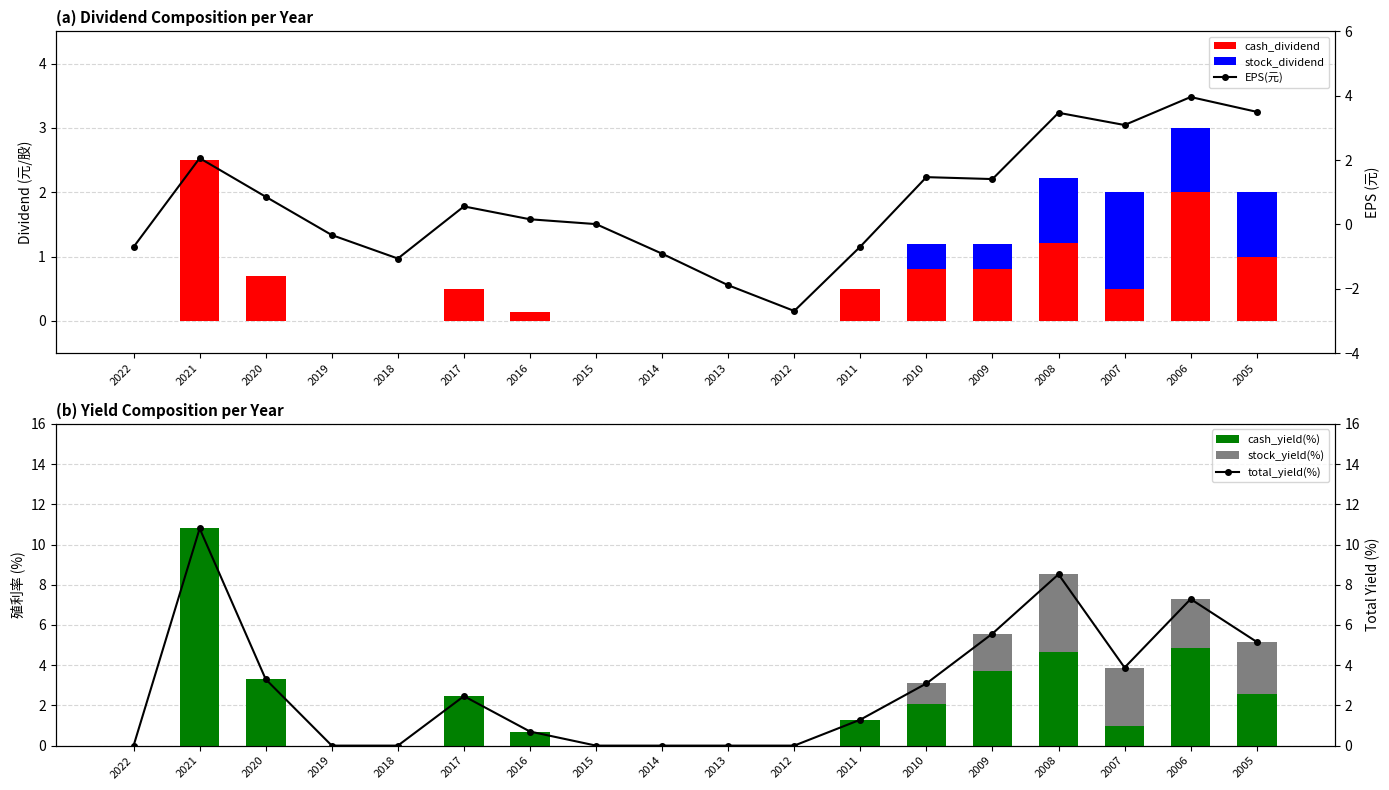

Between 2007 and 2016, which is larger?

2007